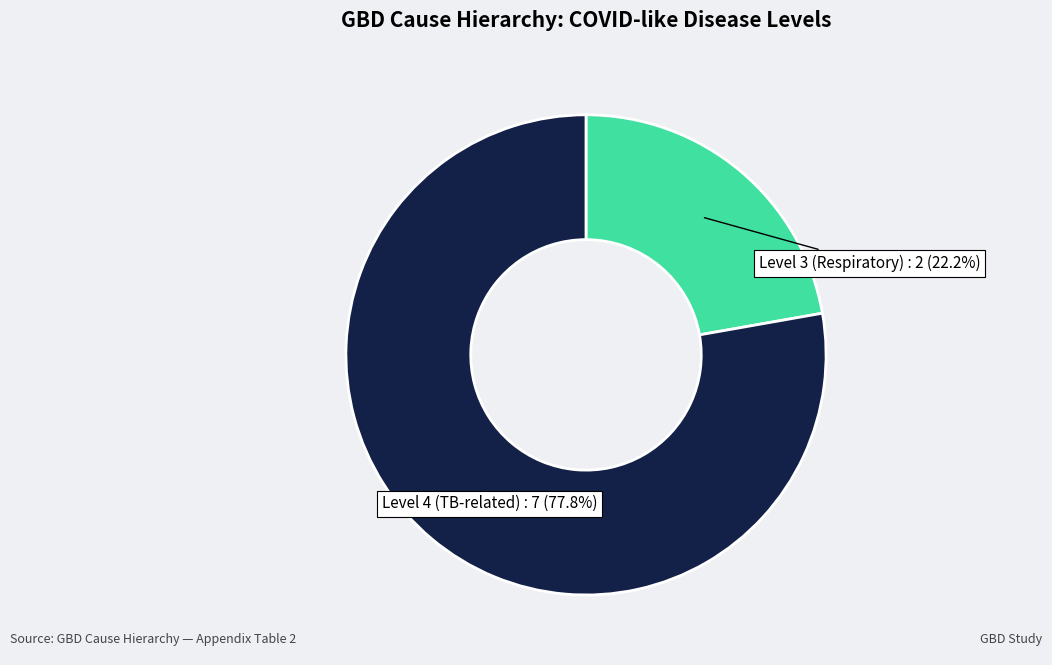

Which category has the smallest portion of the pie?

Level 3 (Respiratory)